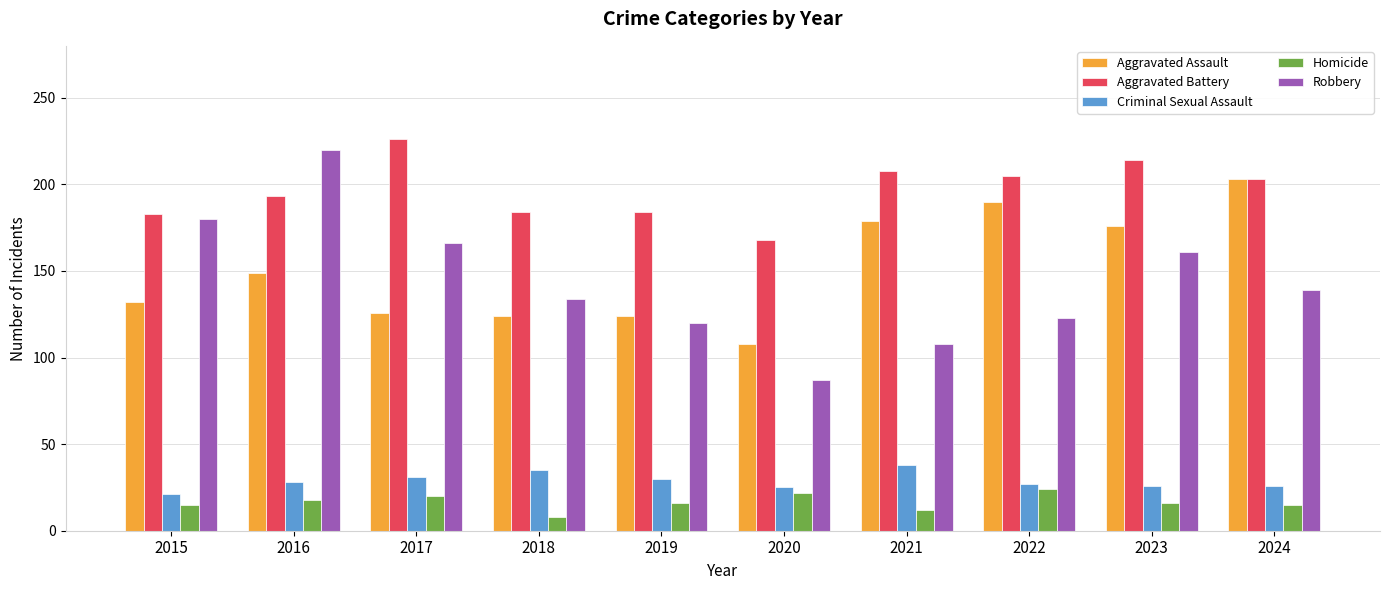

What is the sum of all Homicide values?

166